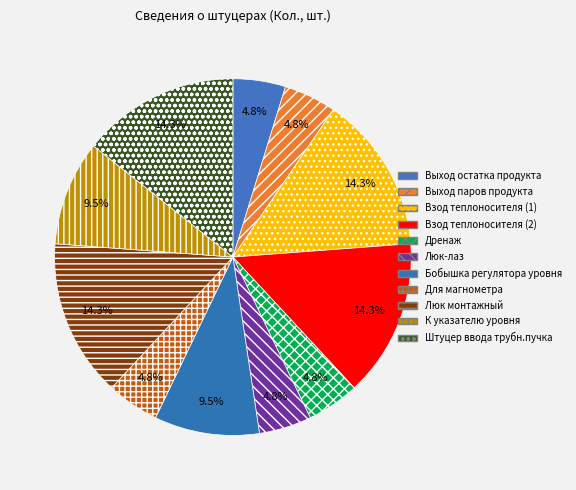

Which slice is the largest?

Взод теплоносителя (1)